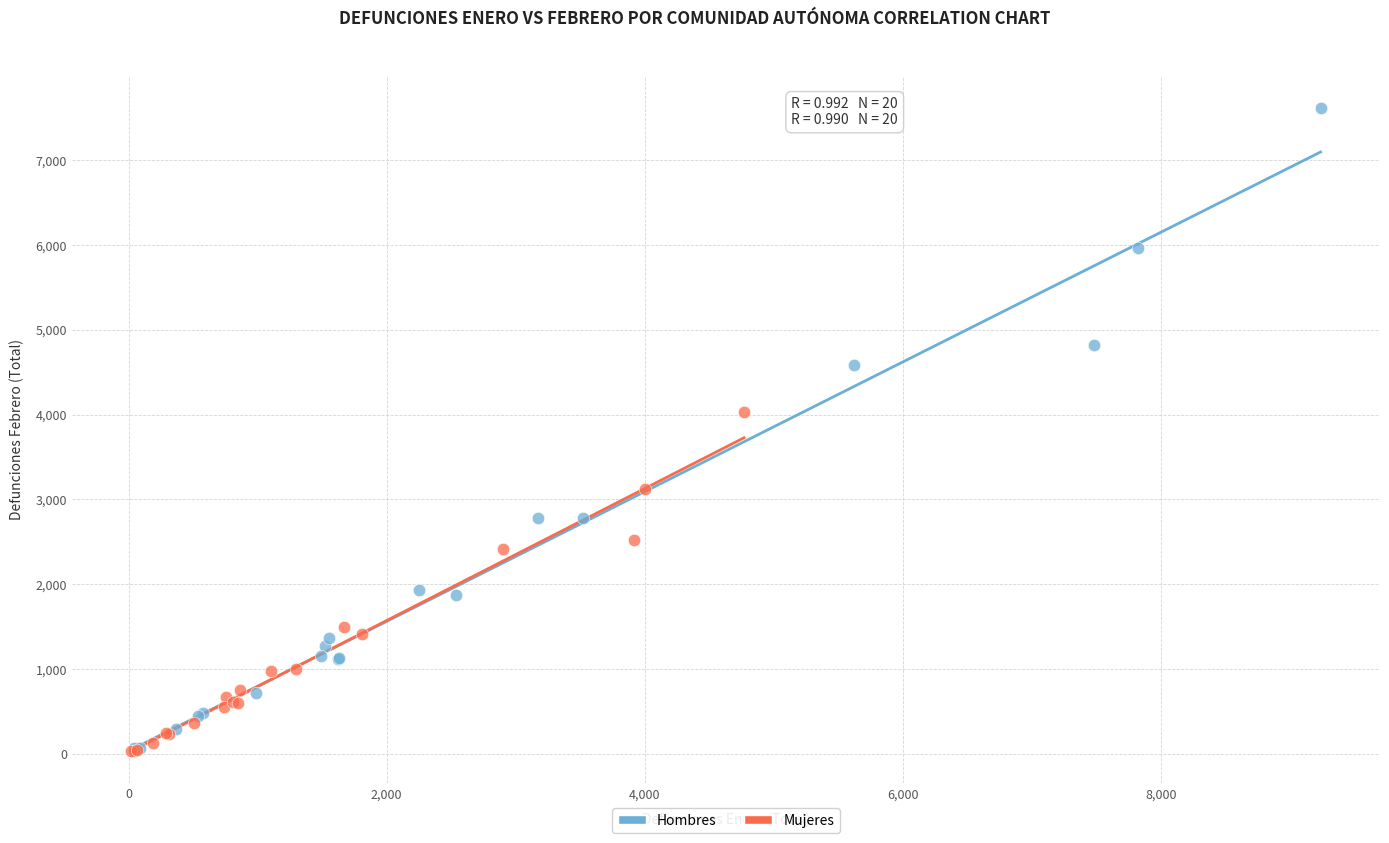

What are all the series names shown in the legend?

Hombres, Mujeres